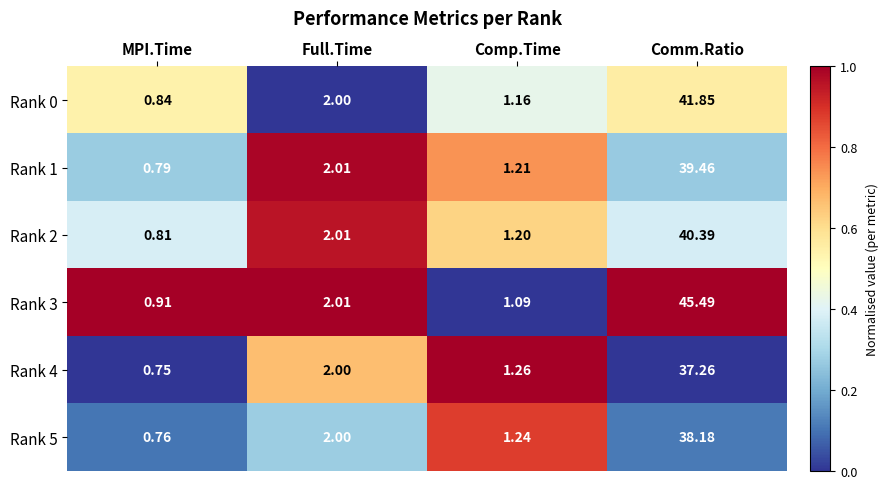

At which category does the chart reach its peak across all series?

Comm.Ratio